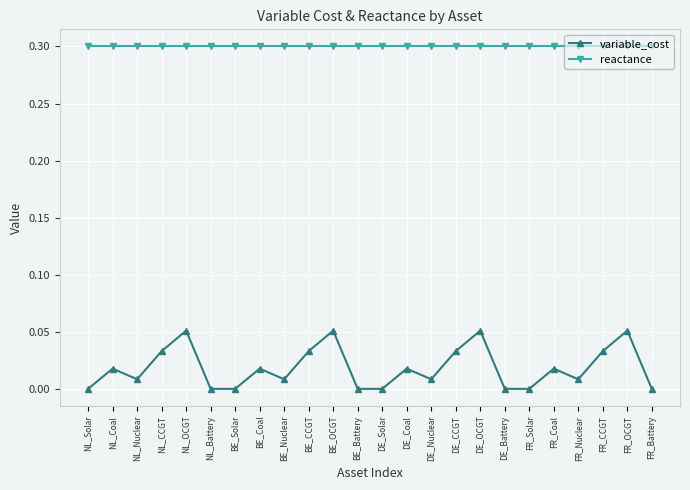

What is the highest value of the reactance series?

0.3